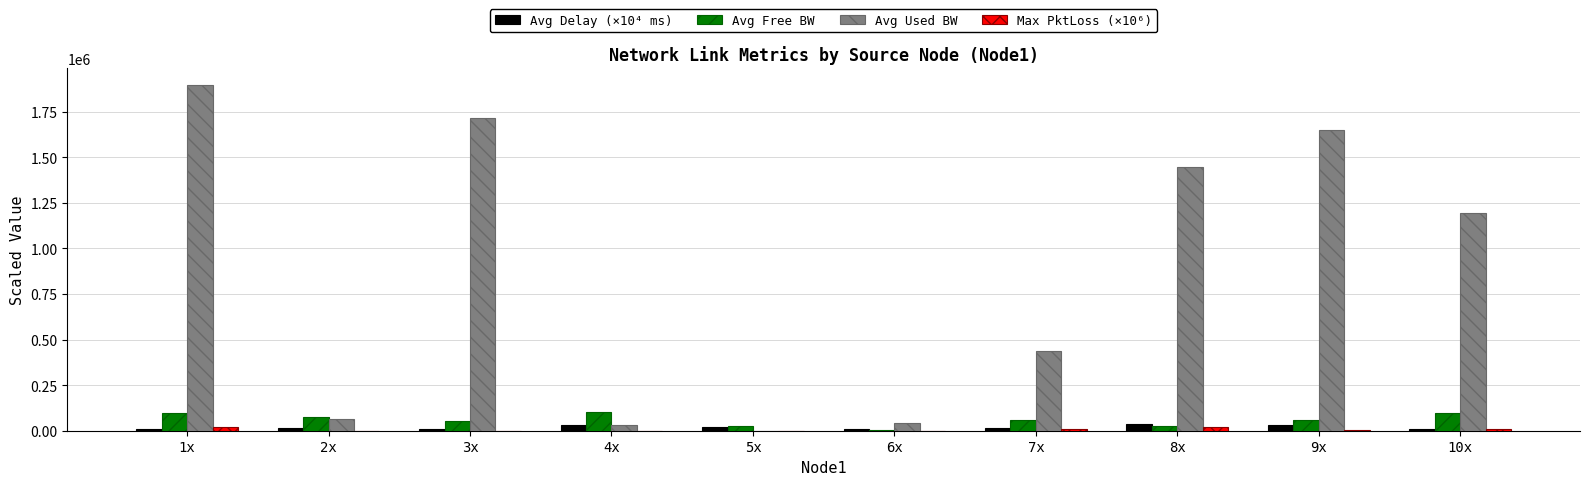

Is the value of Avg Delay (×10⁴ ms) at 4x greater than the value of Avg Used BW at 3x?

No